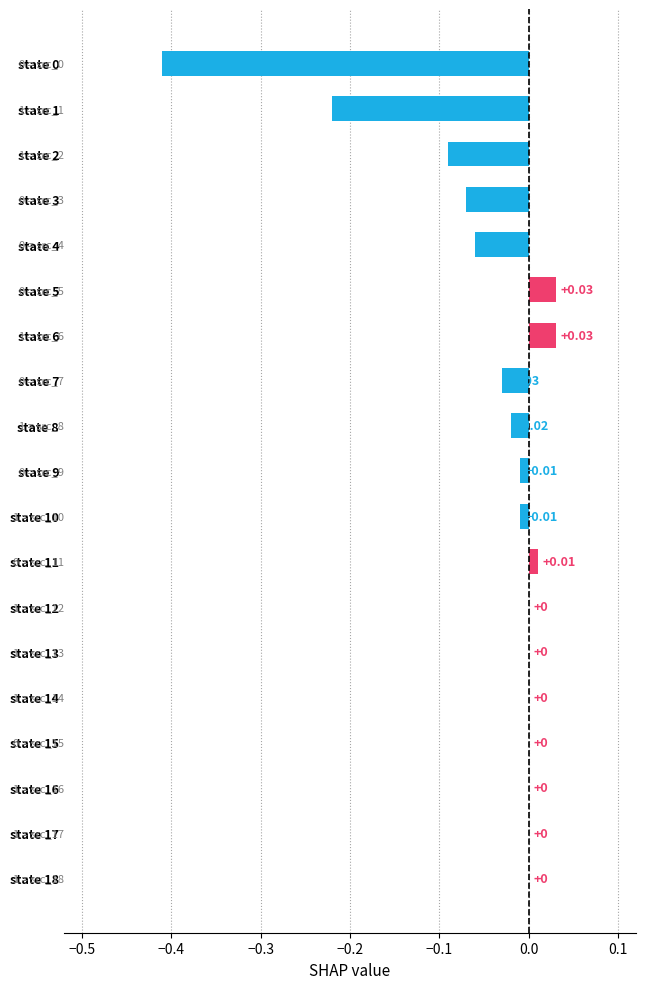

Are the bars horizontal?

Yes